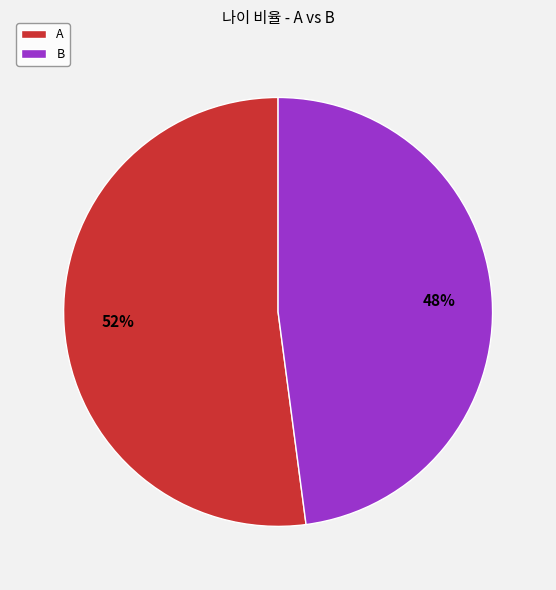

Which category has the biggest portion of the pie?

A